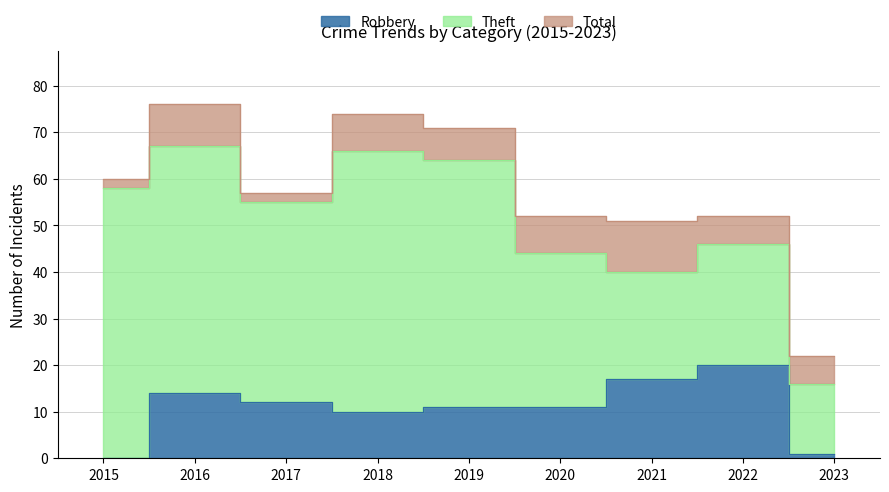

At which label does Robbery reach its peak?

2022